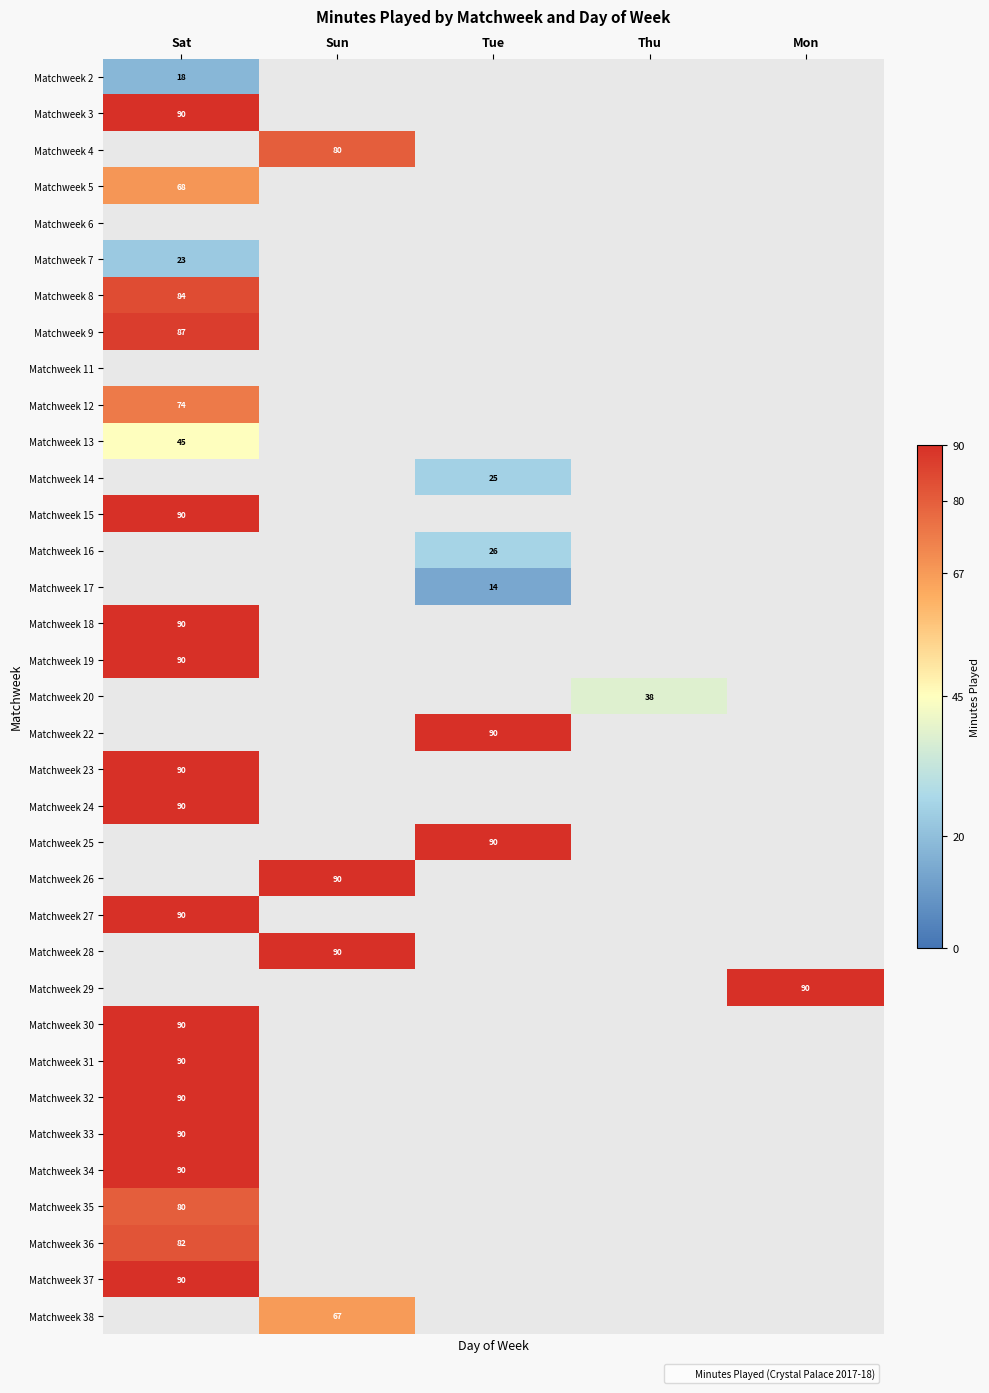

The Matchweek 32 series shows 90 at Sat. True or false?

True